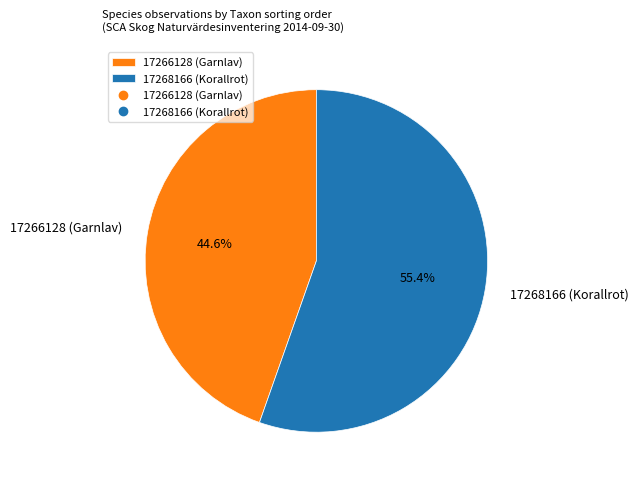

To the nearest percent, what portion does 17268166 (Korallrot) represent?

55%